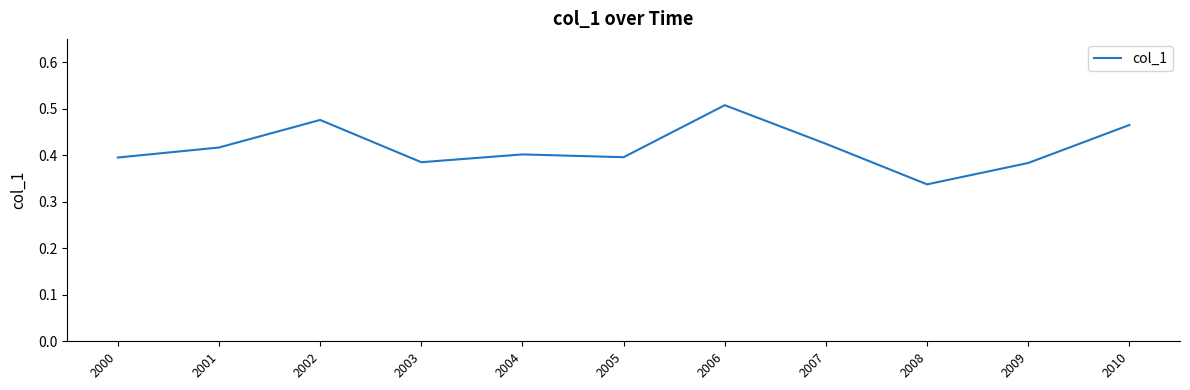

Which category has the lowest value across all series?

2008